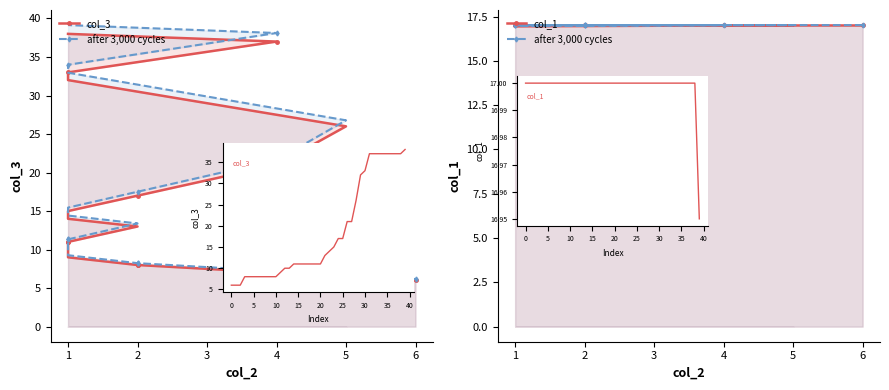

Where does the col_3 series first go above 11?

21